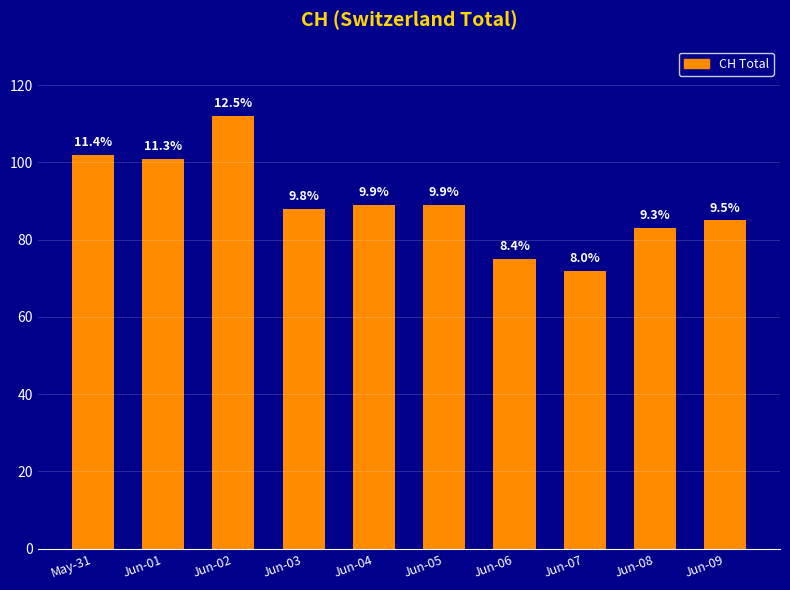

The chart shows a value of 25 at Jun-09. True or false?

False